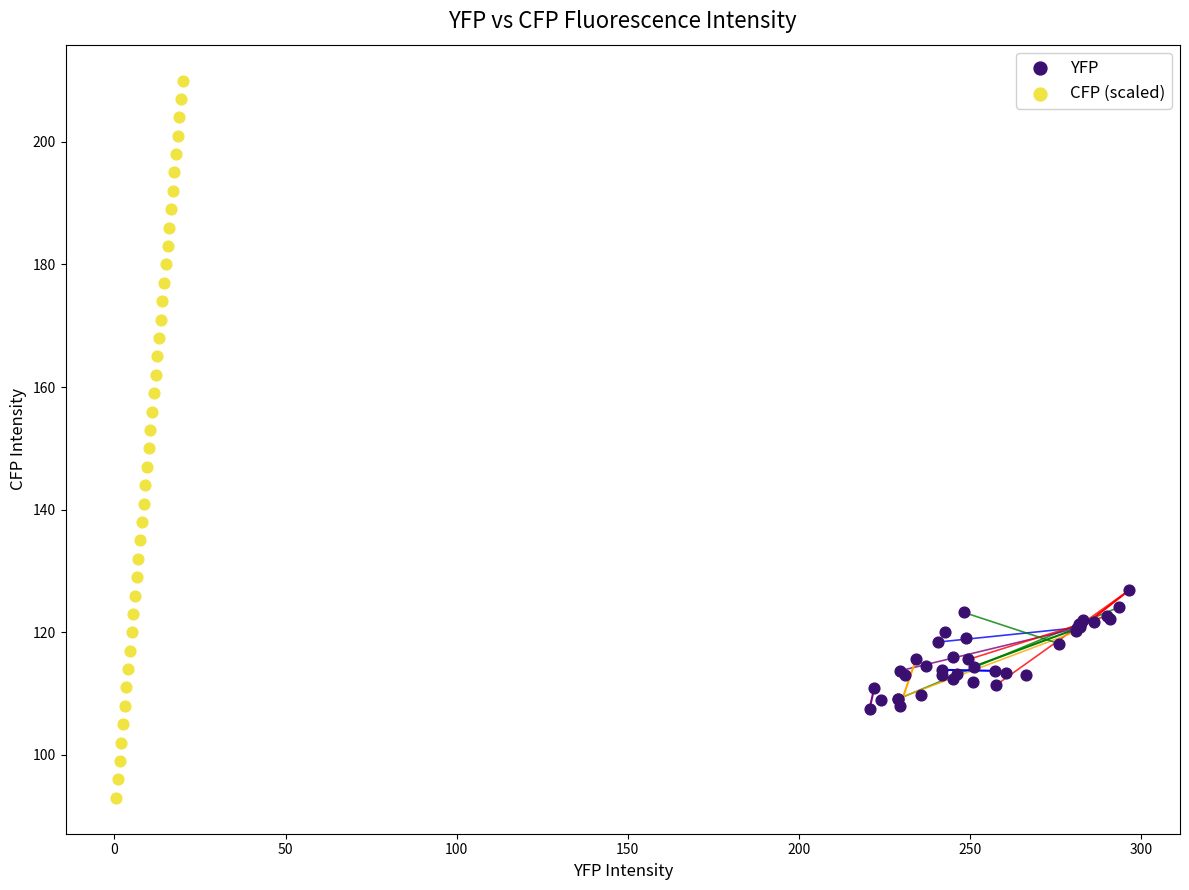

Which series has the widest spread of Y values?

CFP (scaled)